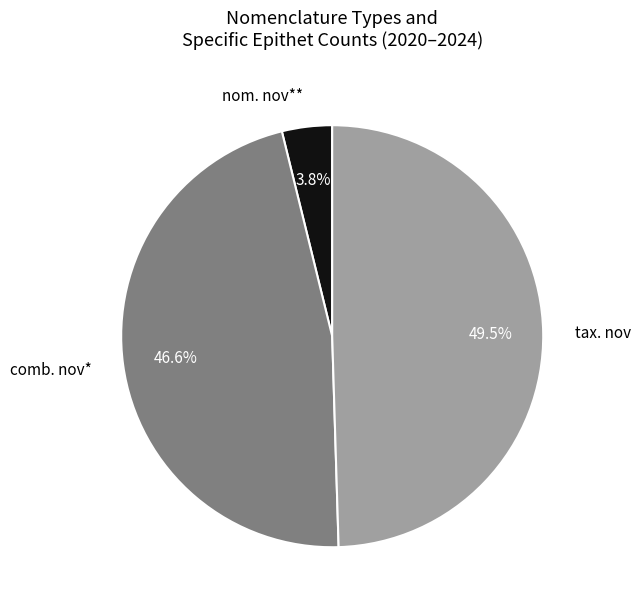

Is there any slice that represents more than half of the pie?

No